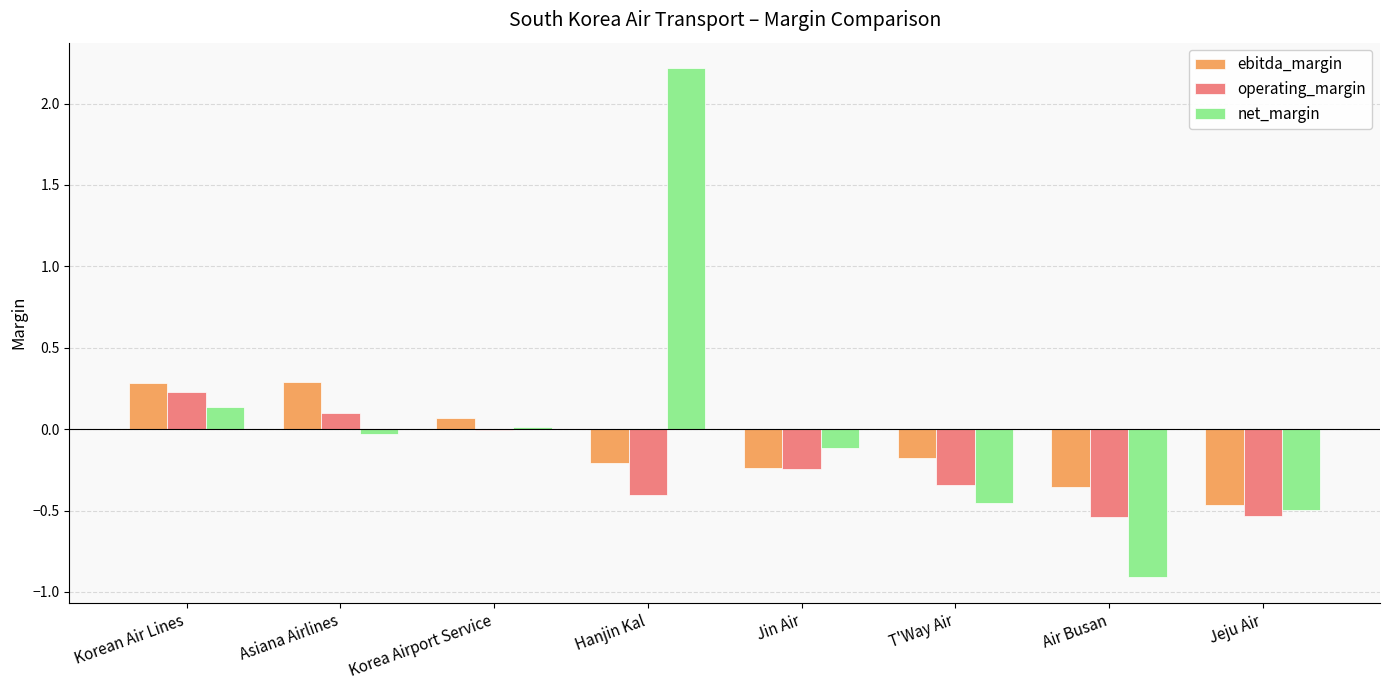

Between Asiana Airlines and Air Busan, which series saw the biggest shift?

net_margin